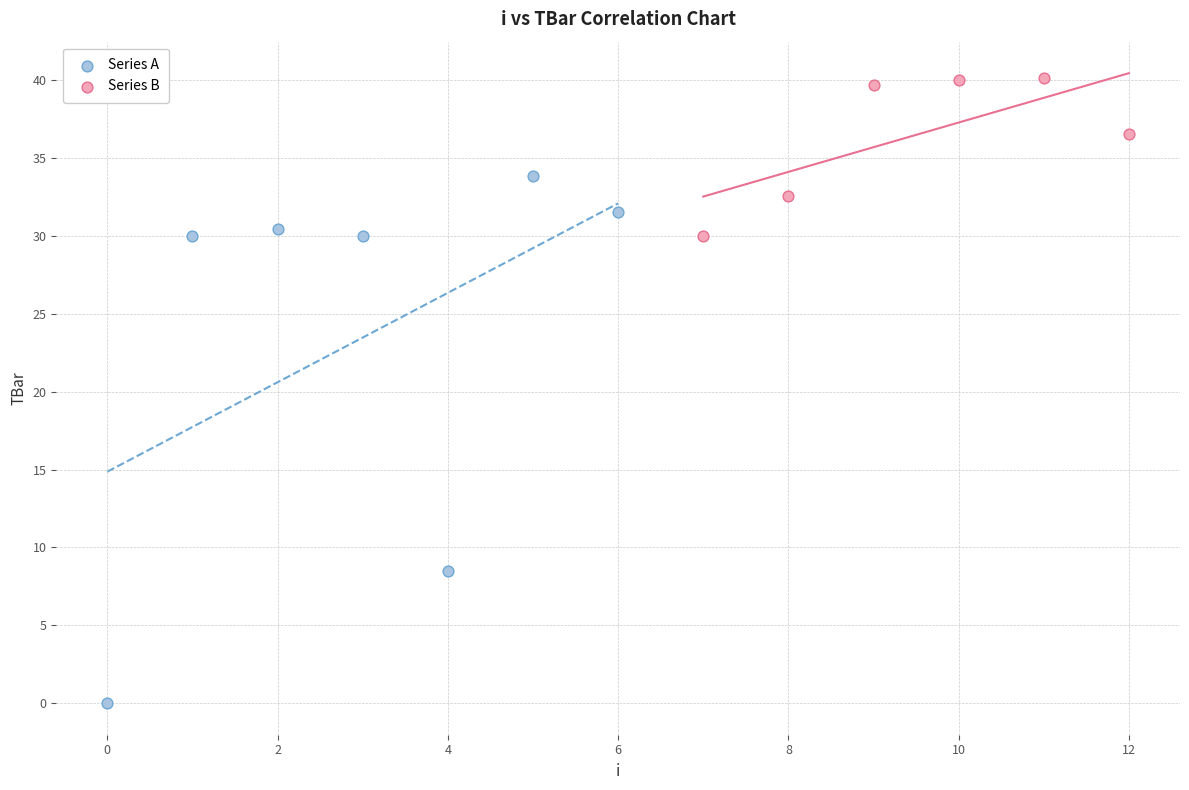

Which series contains the highest Y value?

Series B